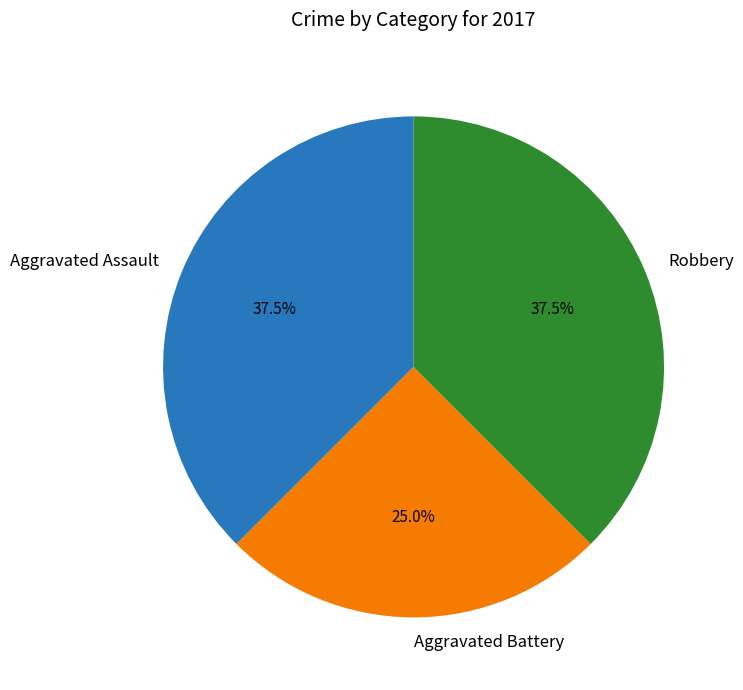

To the nearest percent, what portion does Aggravated Battery represent?

25%